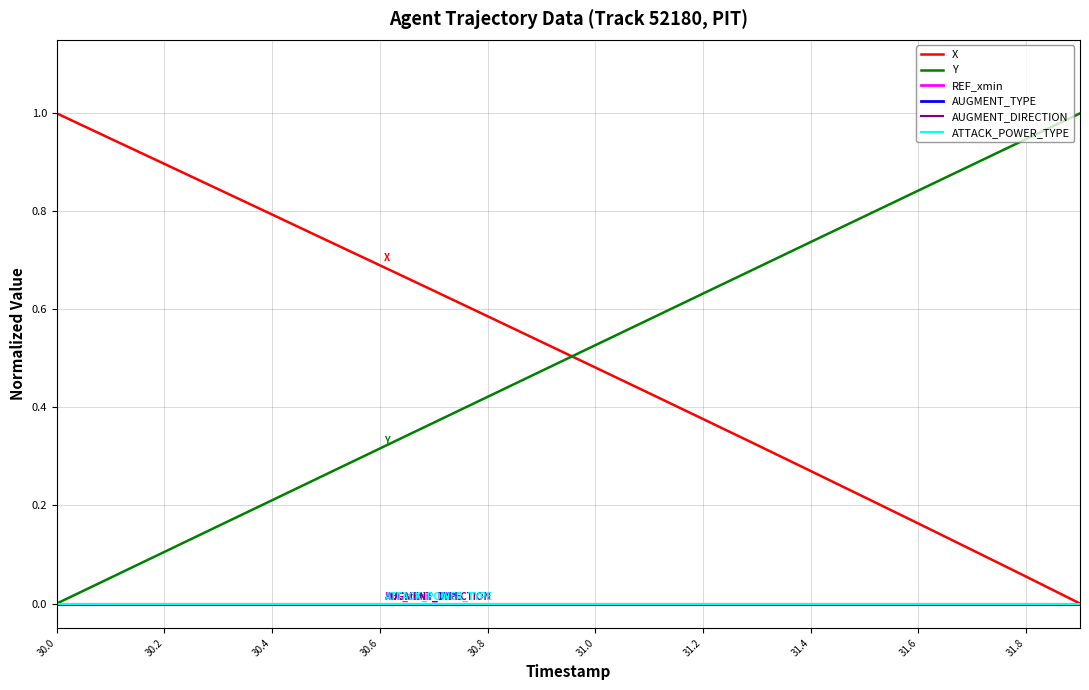

What is the sum of all Y values?

10.0